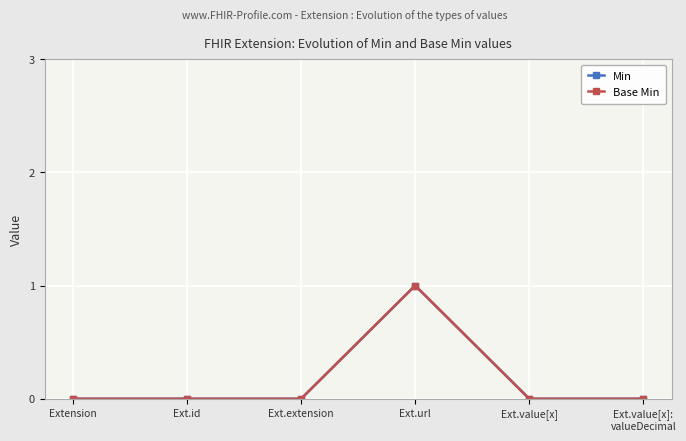

Is this an area chart (filled region under the line)?

No